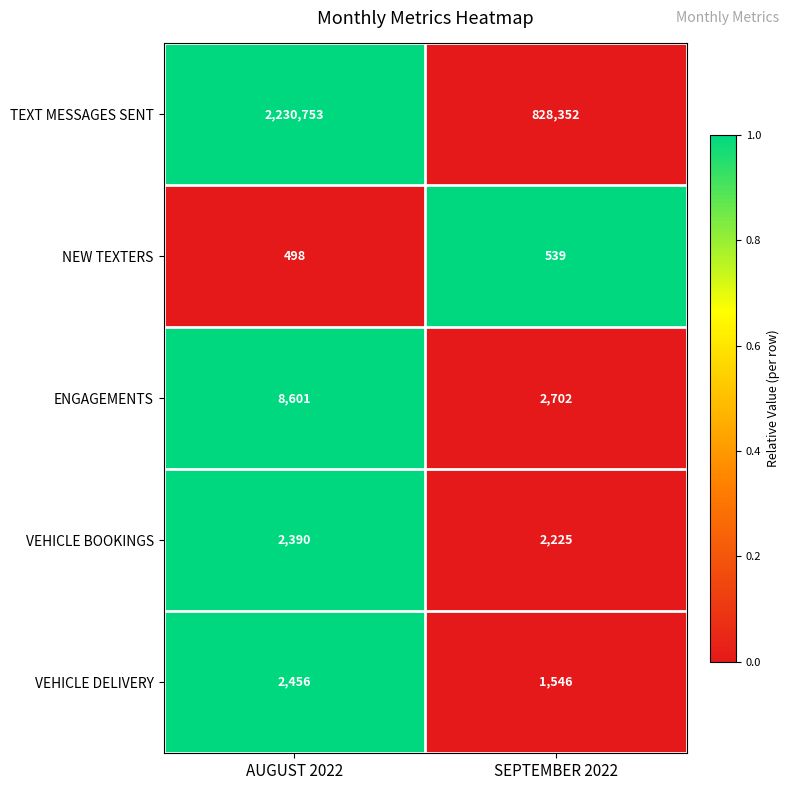

The value of TEXT MESSAGES SENT at AUGUST 2022 is 1544306. True or false?

False